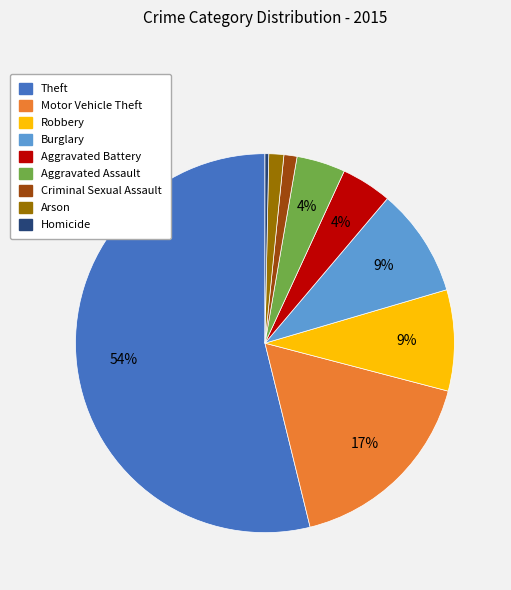

To the nearest percent, what percentage of the pie is Burglary?

9%